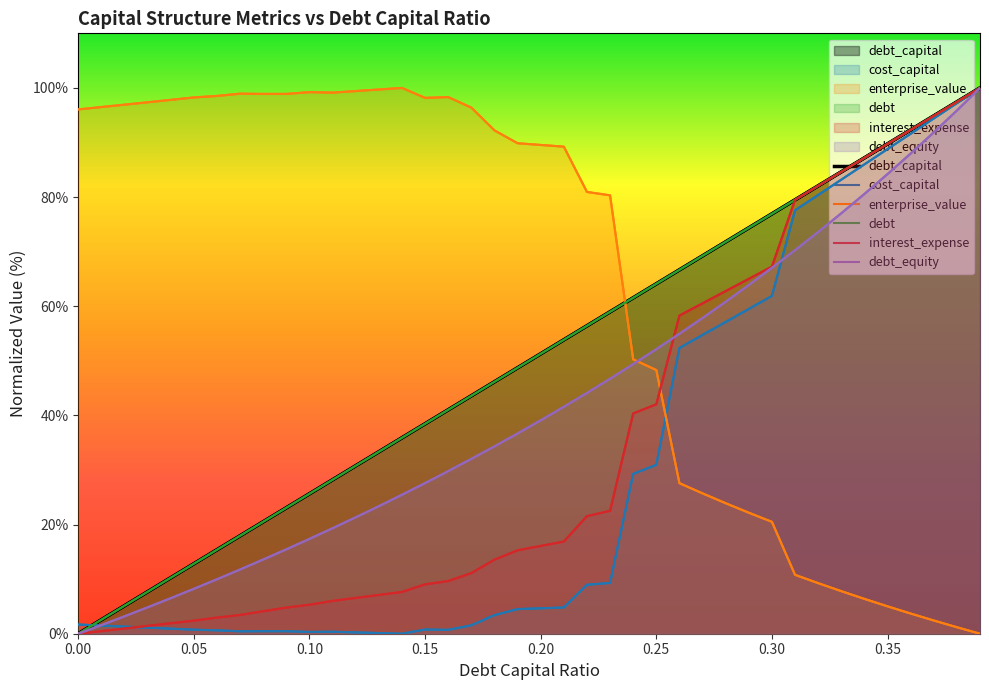

Which series has the largest total across all categories?

enterprise_value